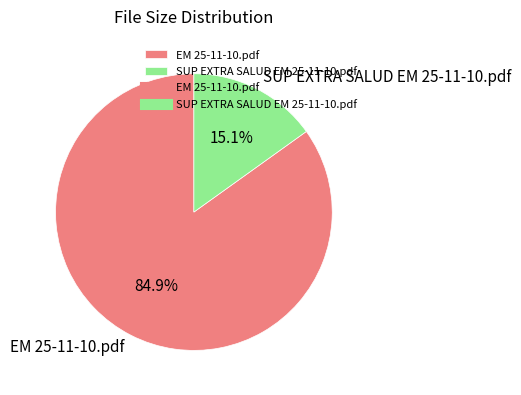

To the nearest percent, what is the average slice percentage?

50%